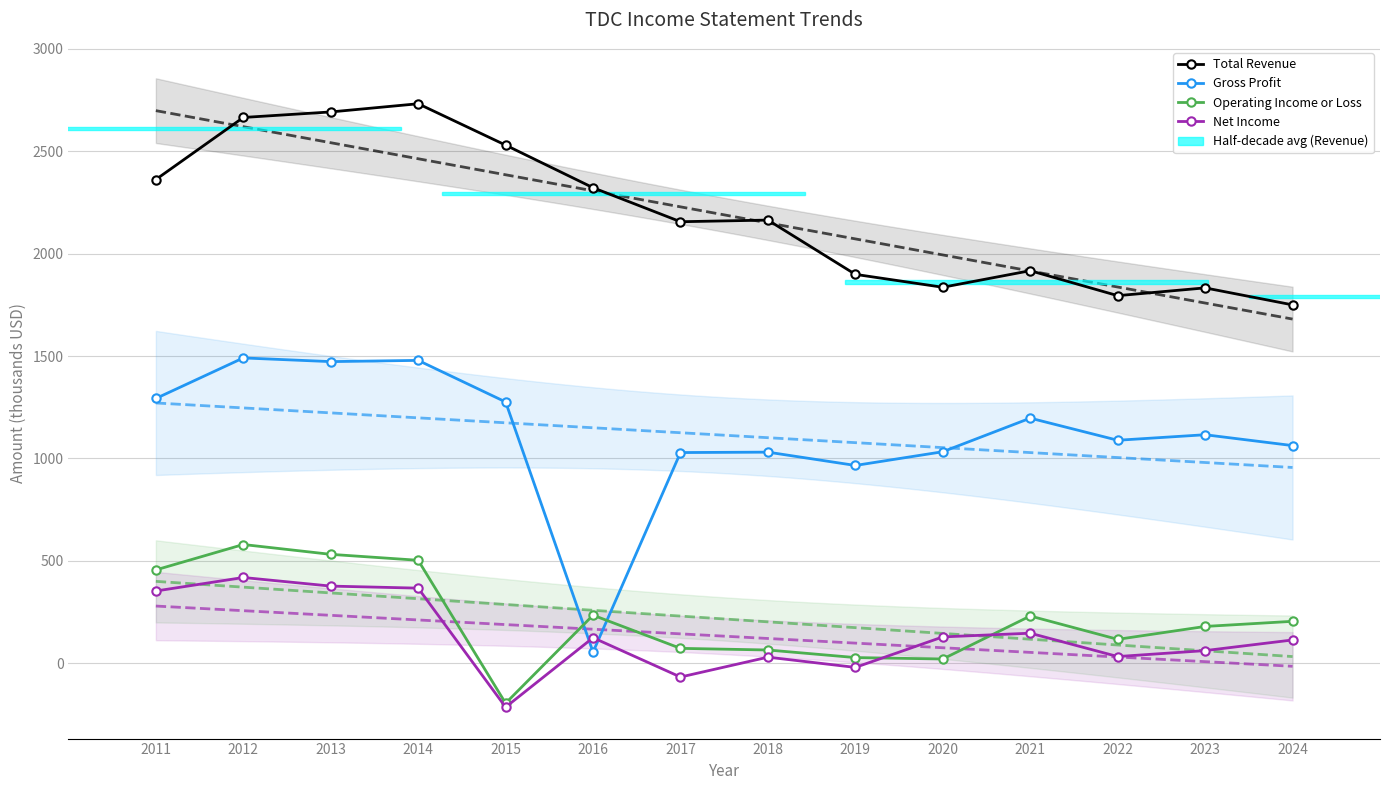

What is the average value of the Total Revenue series?

2190